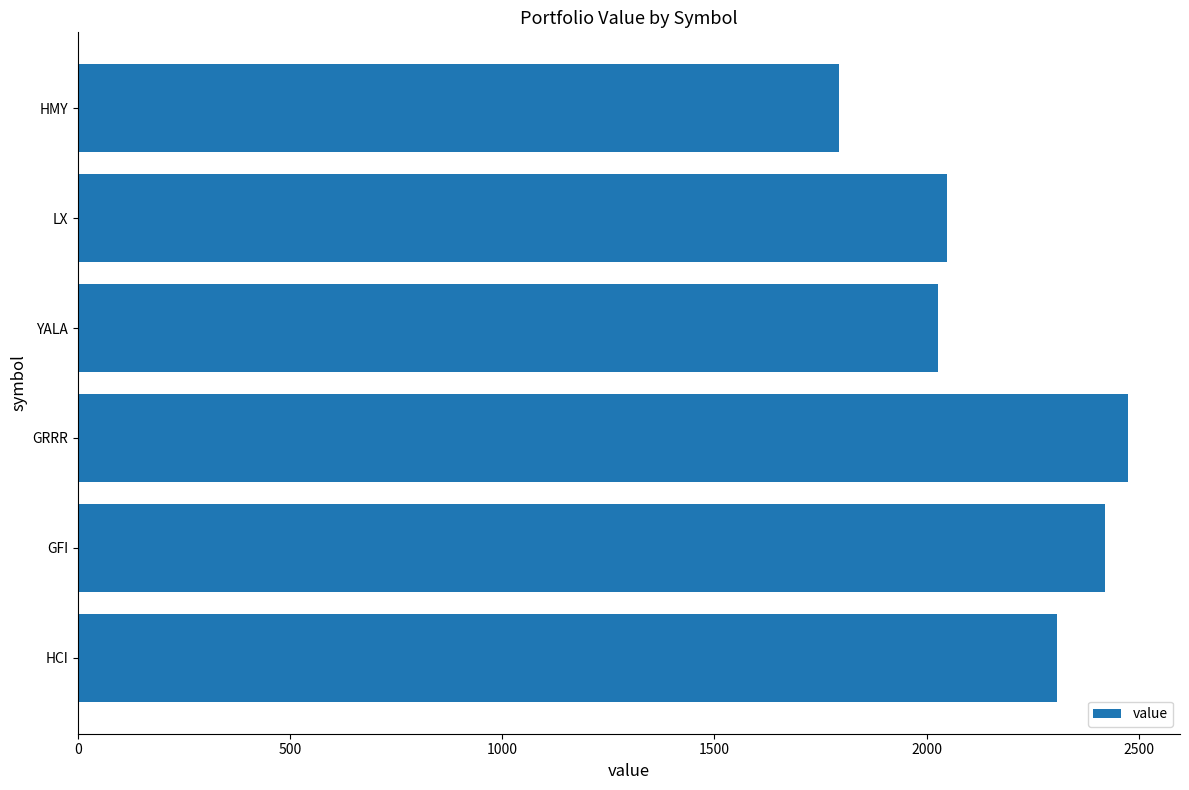

True or false: the data shows 1405.9 at GRRR.

False